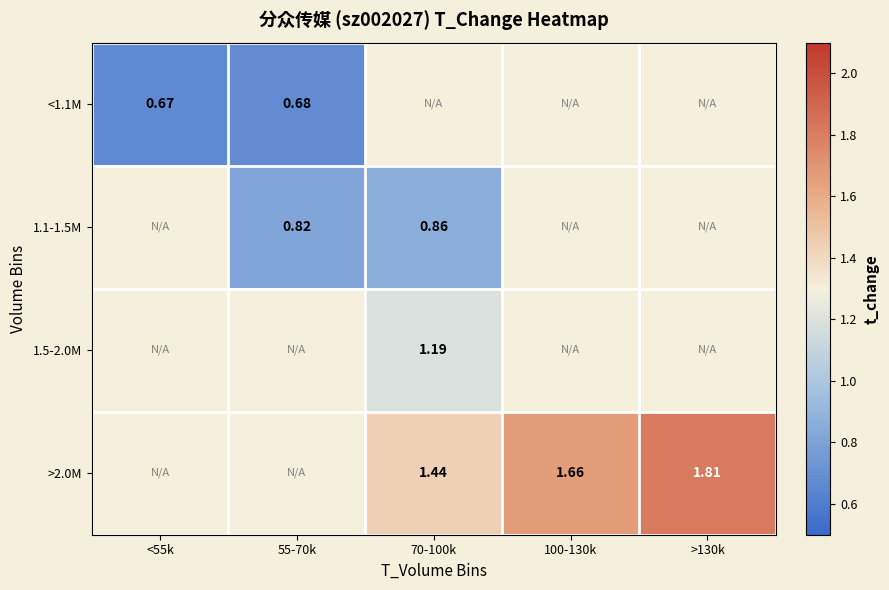

Is the value of 1.1-1.5M at 55-70k greater than the value of <1.1M at 100-130k?

No